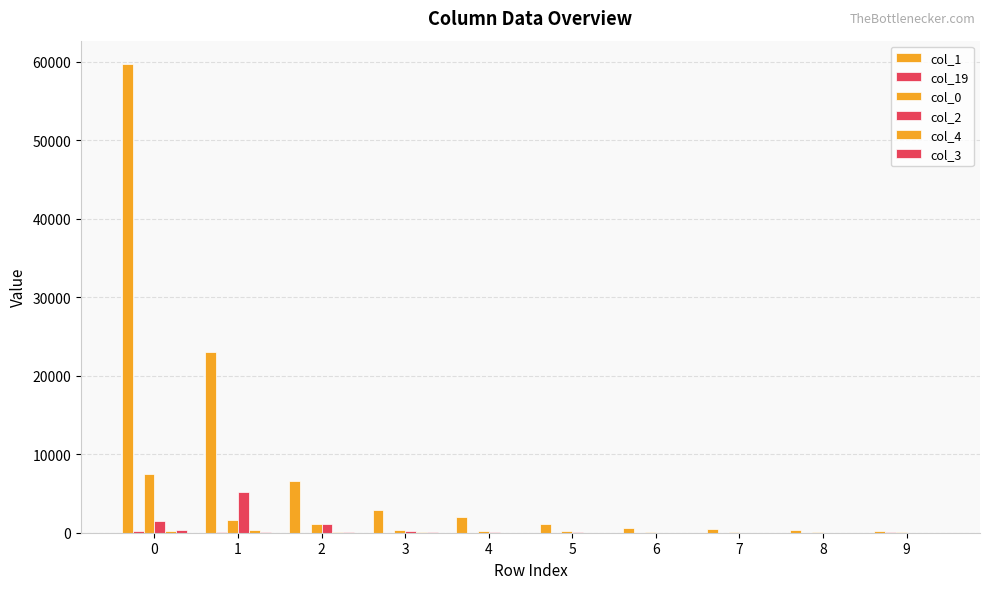

How many series are shown in this chart?

6